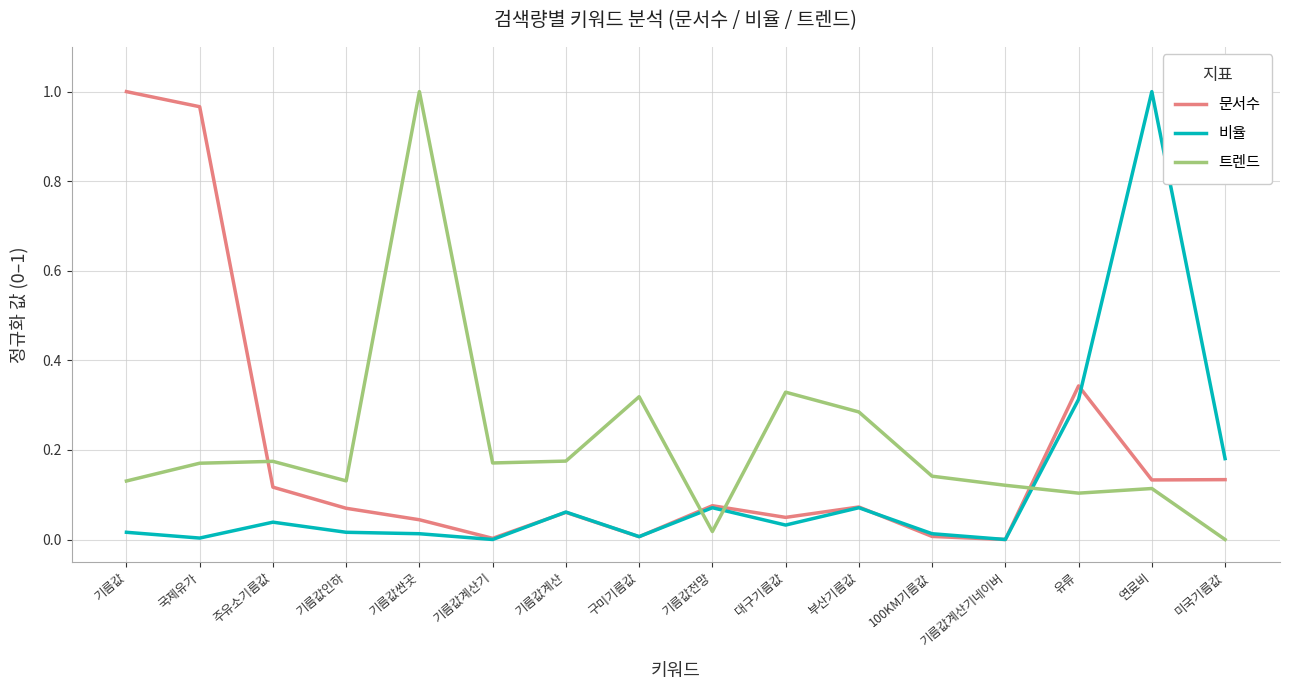

True or false: 비율 and 트렌드 cross at least once.

True